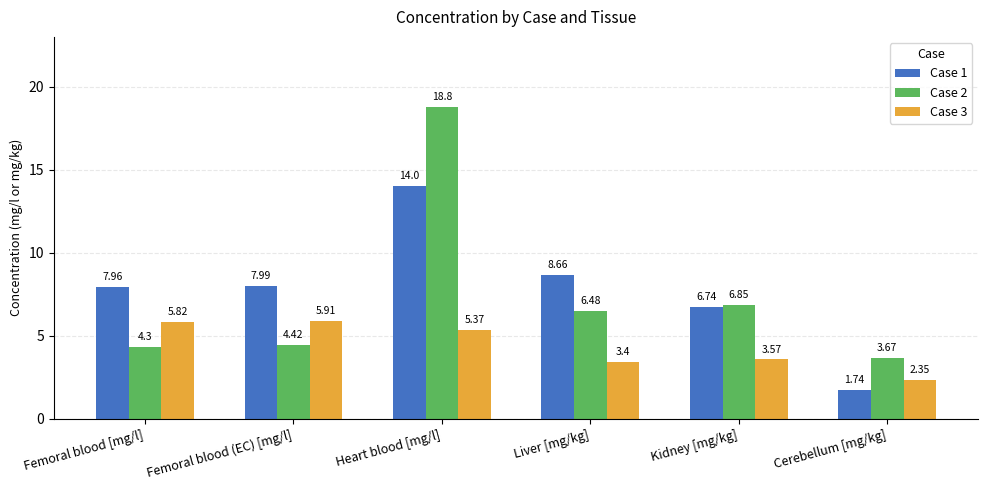

Rank the series by their maximum value, from lowest to highest.

Case 3, Case 1, Case 2